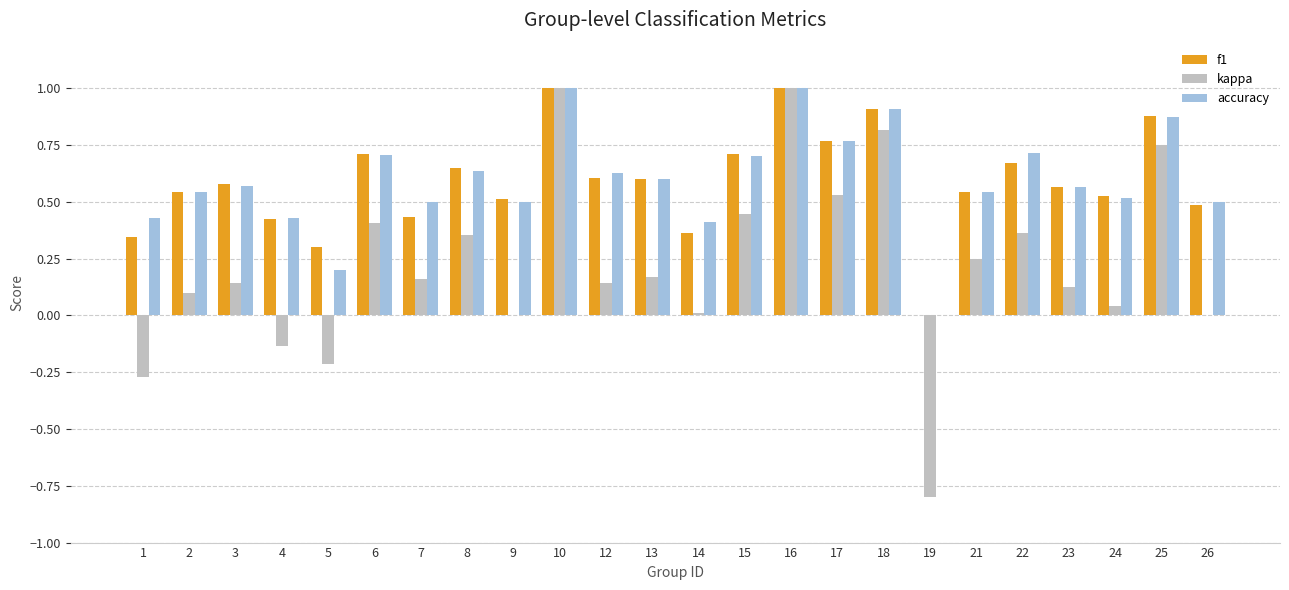

What is the sum of all kappa values?

5.4